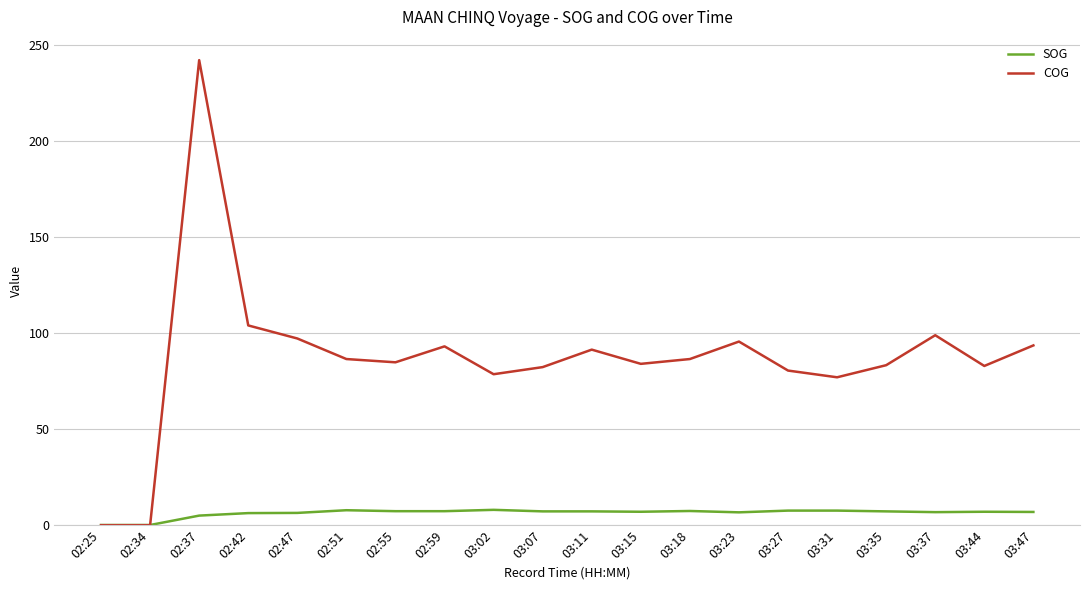

Which series has the largest total across all categories?

COG